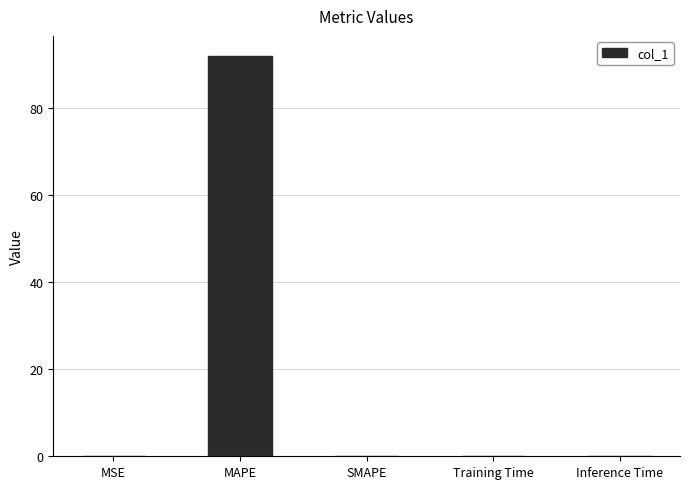

How many categories are shown in the chart?

5